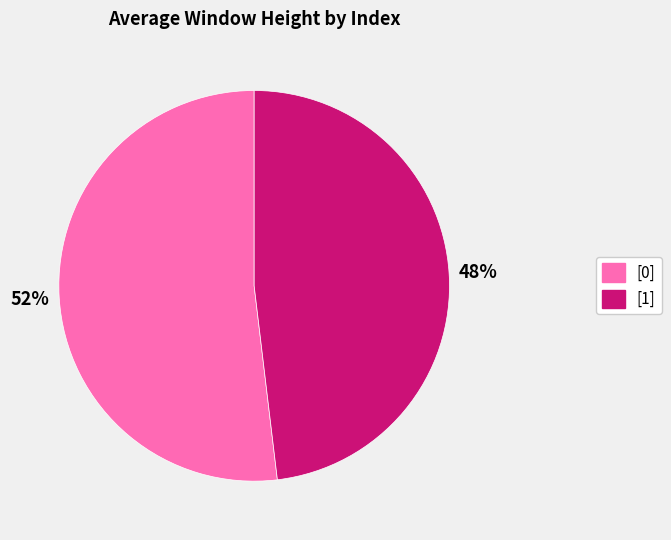

How many slices are in this pie chart?

2